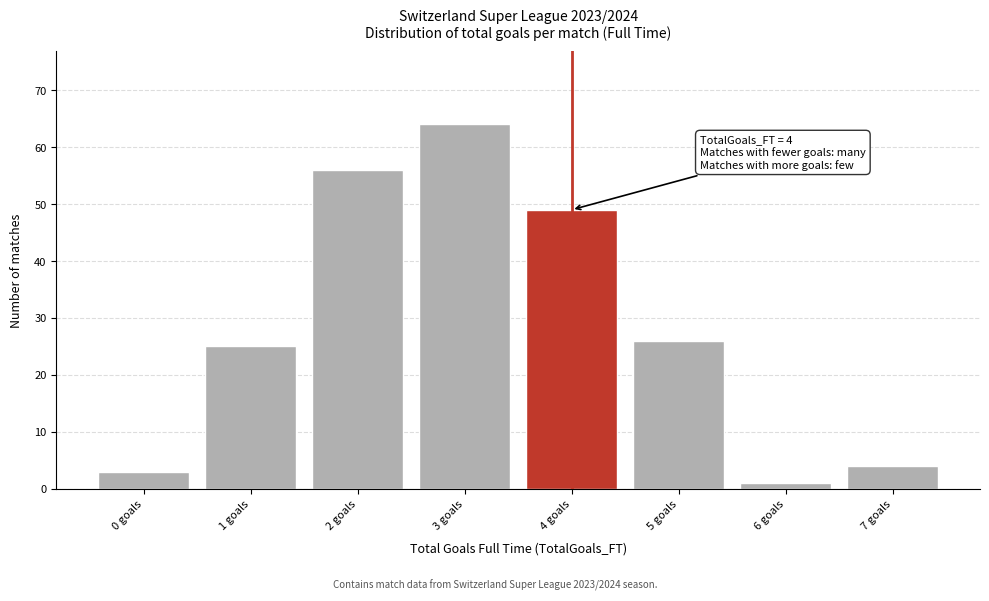

Reading right to left, what are all the values shown in this chart?

7 goals=4	6 goals=1	5 goals=26	4 goals=49	3 goals=64	2 goals=56	1 goals=25	0 goals=3